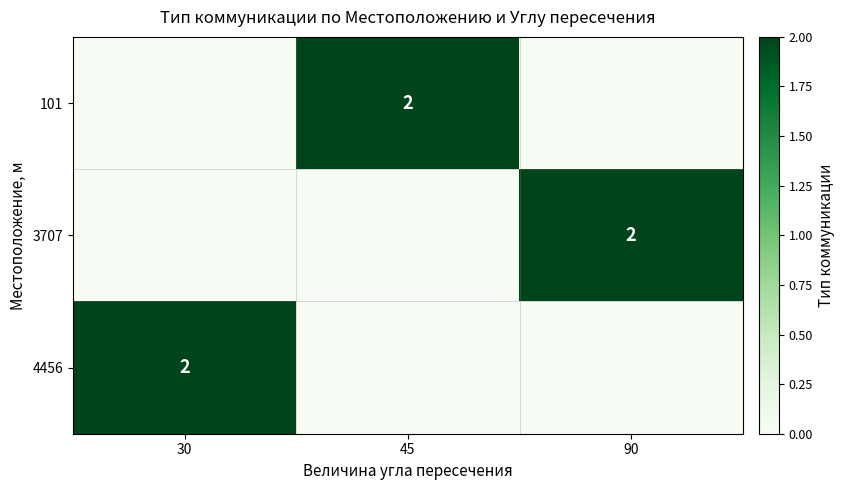

Is it true that 4456 equals 2 at 30?

True